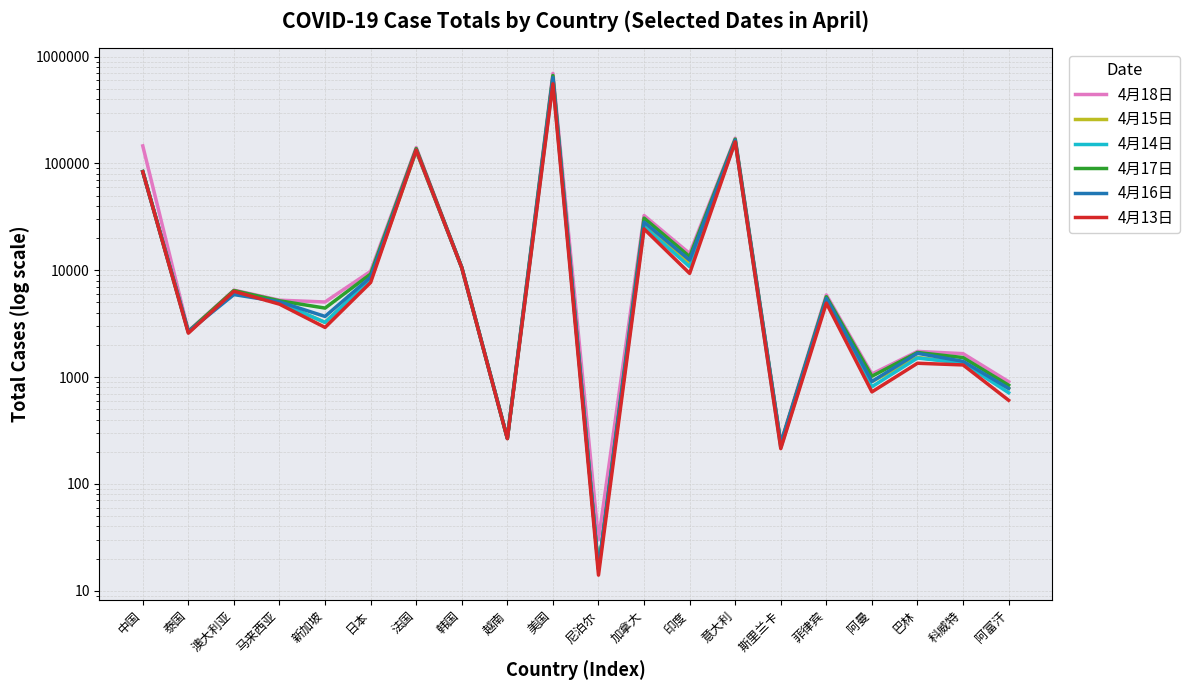

What is the maximum value for 4月18日?

697928